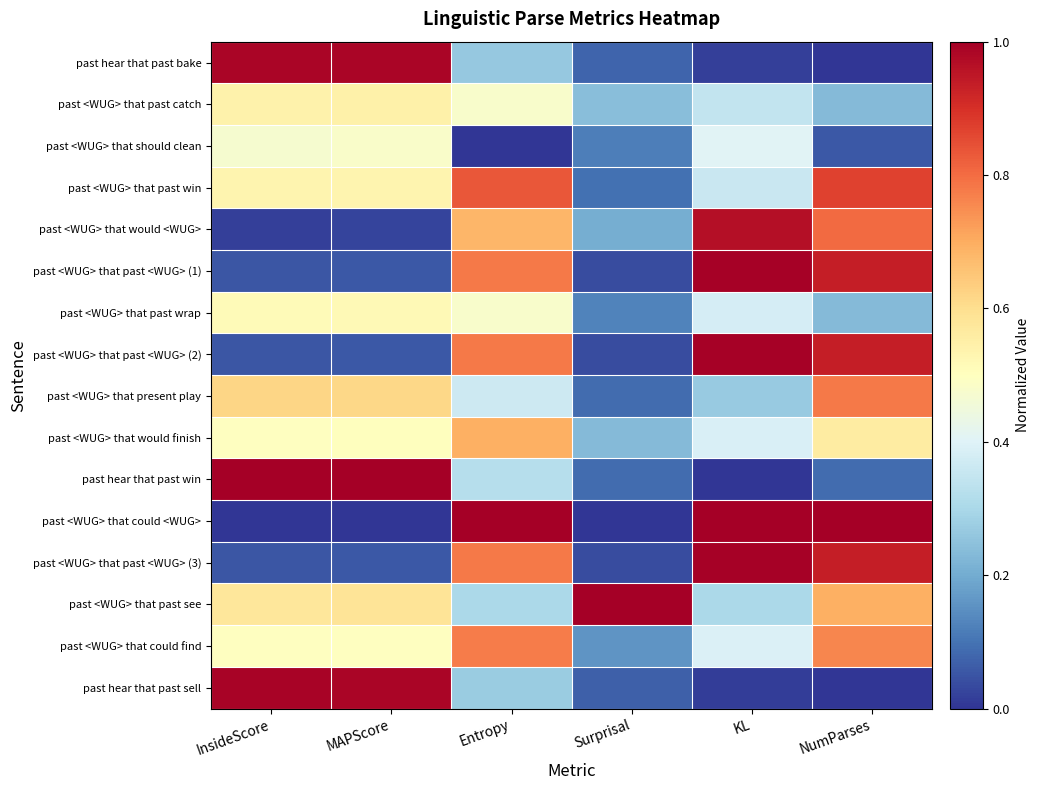

Between MAPScore and NumParses, which is larger?

MAPScore